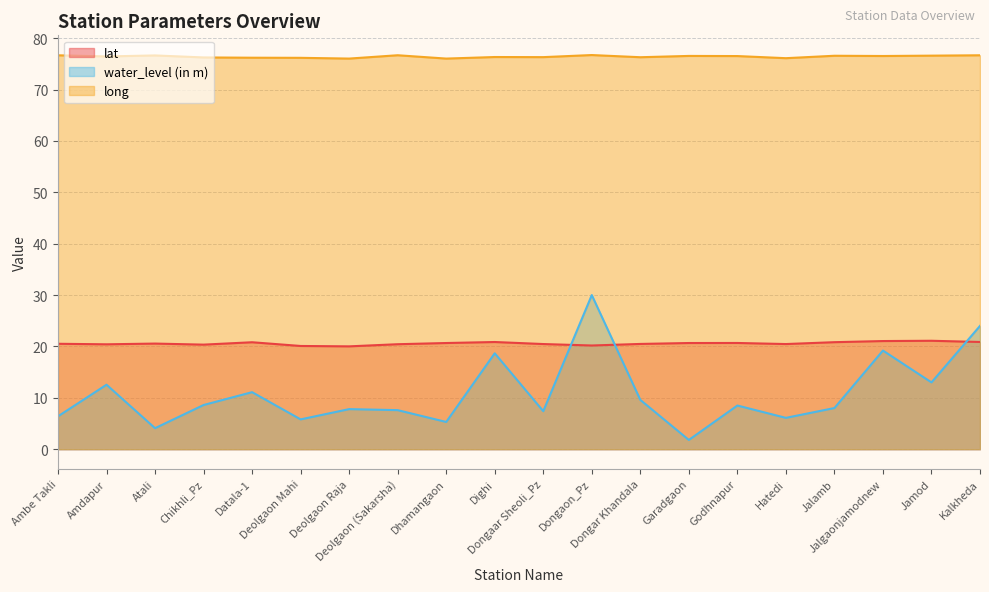

What is the value of the lat point at the 13th from the left?

20.5